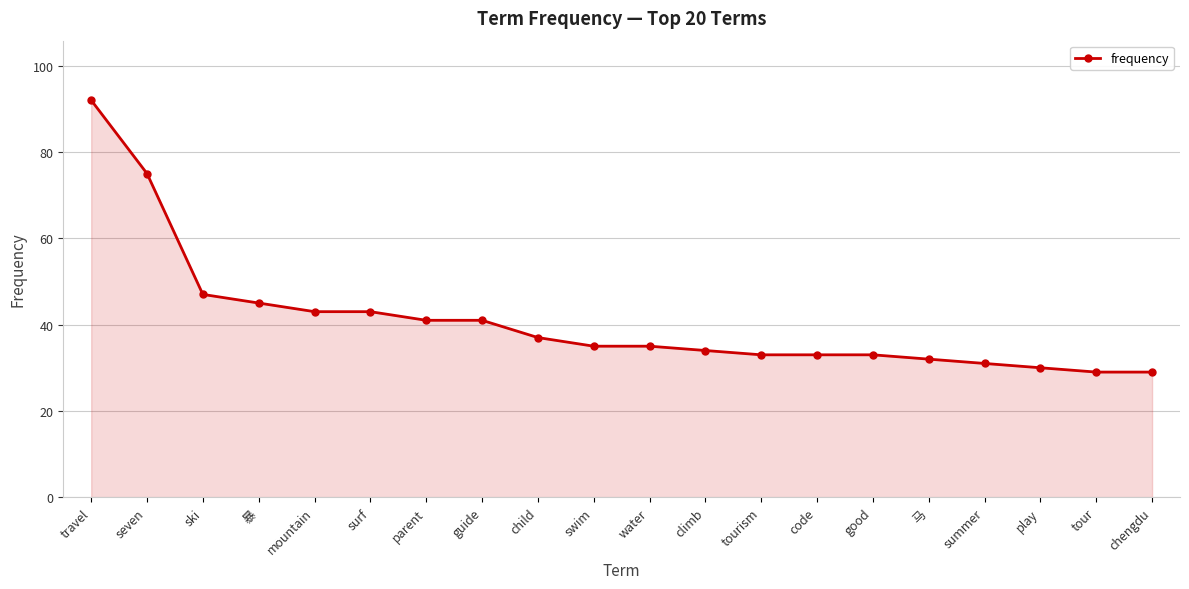

What is the approximate value at surf?

43